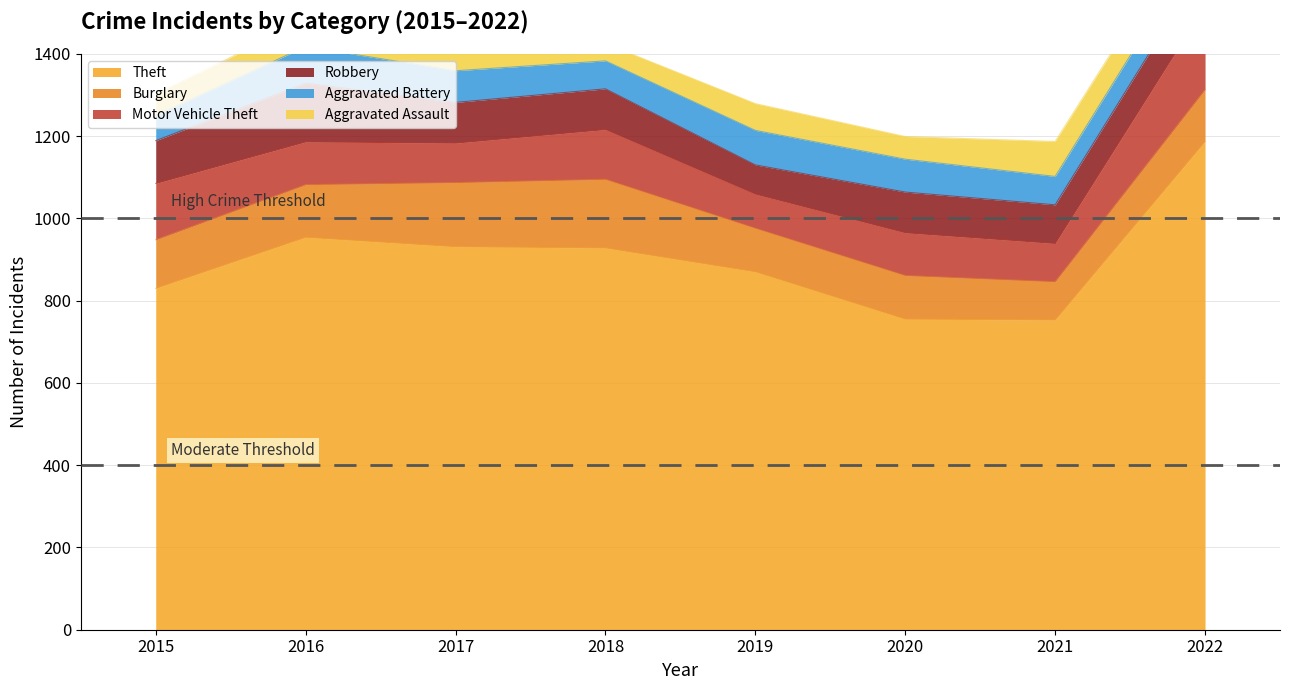

What is the sum of the Robbery values at 2020 and 2021?

193